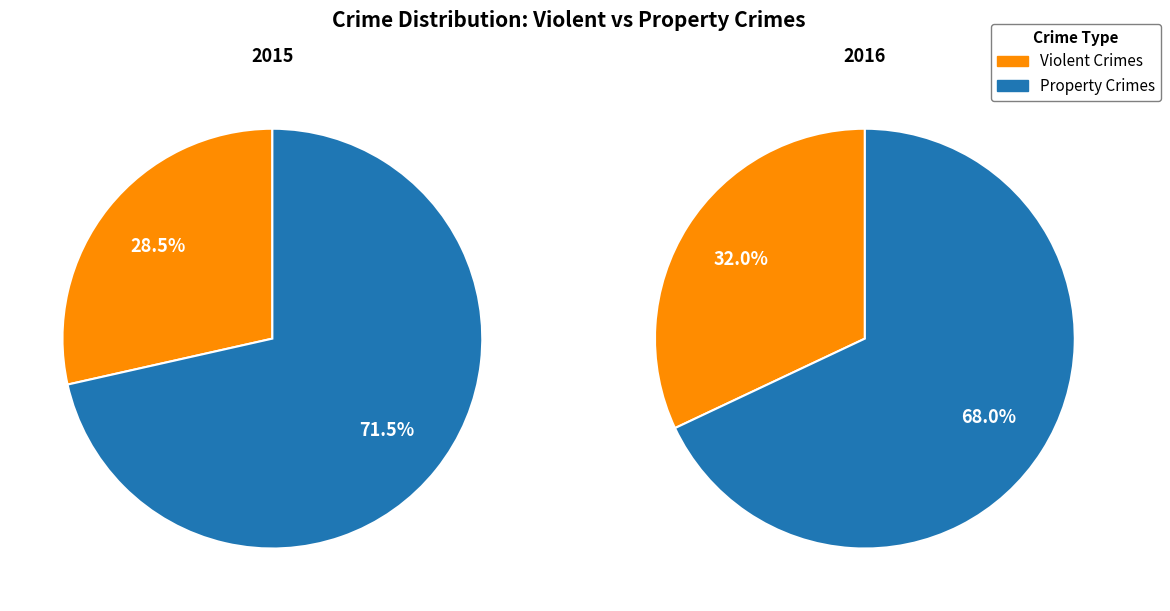

True or false: Theft accounts for 36% of the total.

False